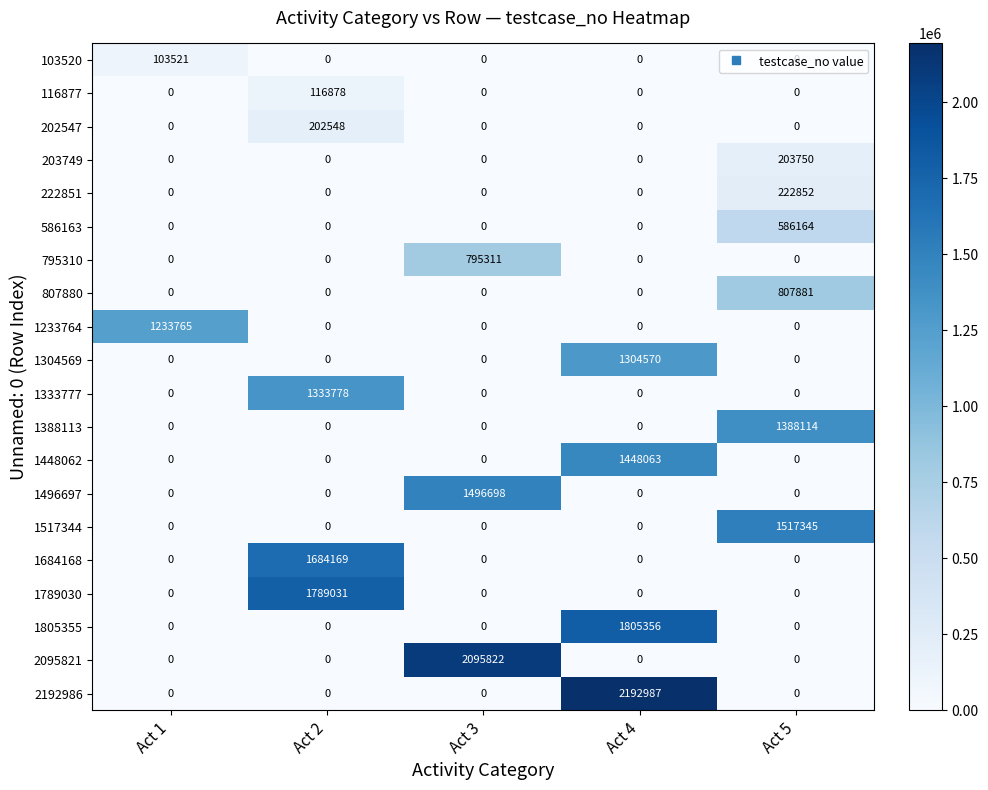

Is it true that 203749 equals 0 at Act 4?

True